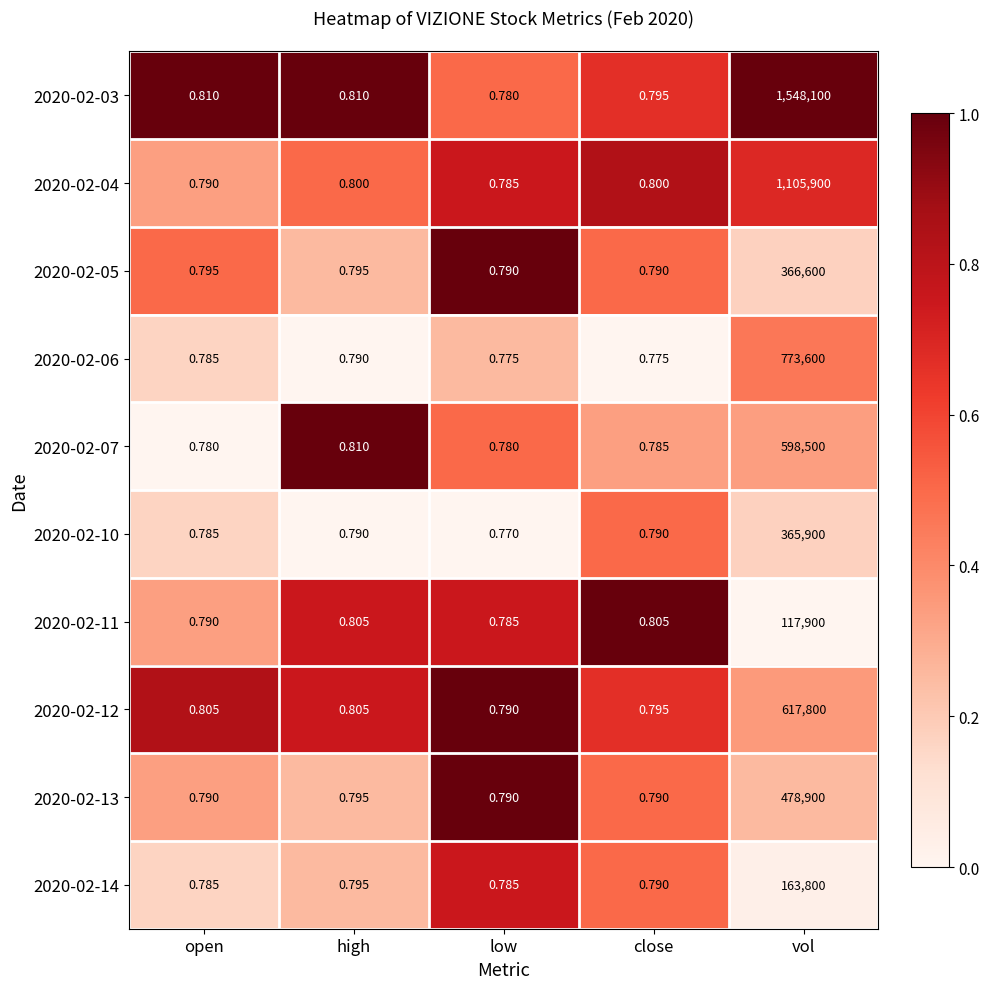

Is the value of 2020-02-13 at high greater than the value of 2020-02-03 at high?

No